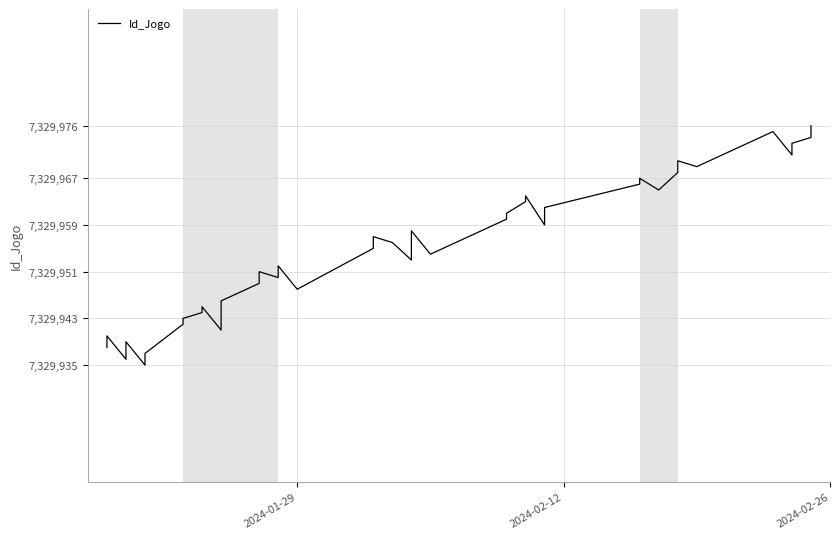

What is the sum of all values?

293198212